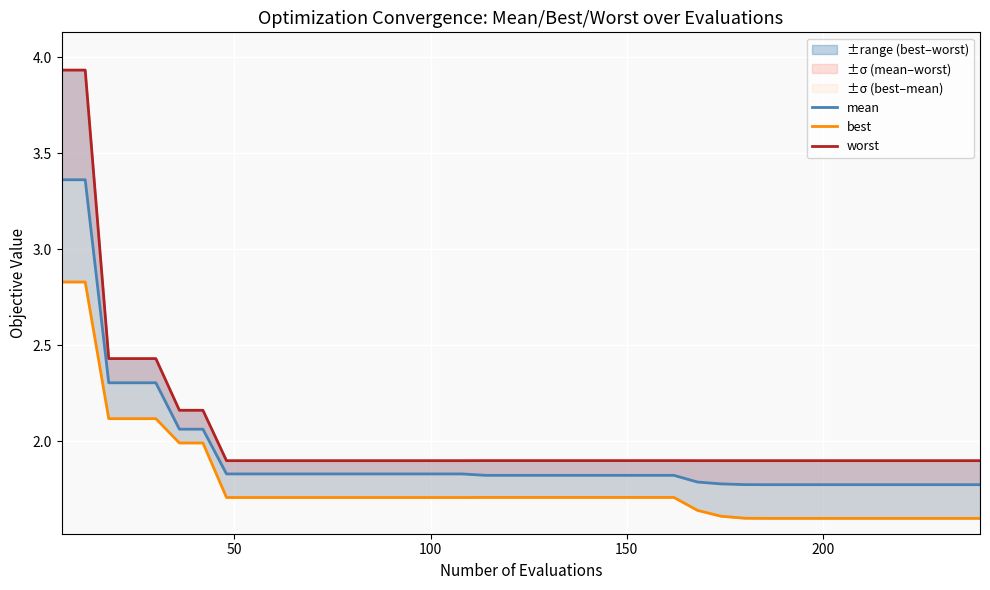

Does the chart display data point markers on the line(s)?

No